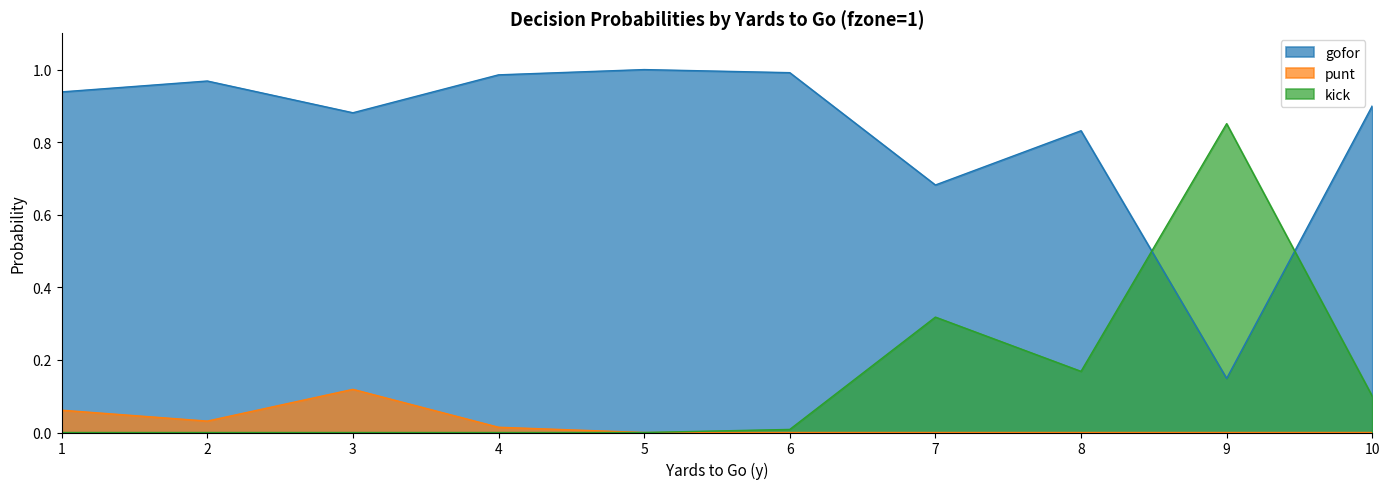

At which category is the sum across all series the highest?

1